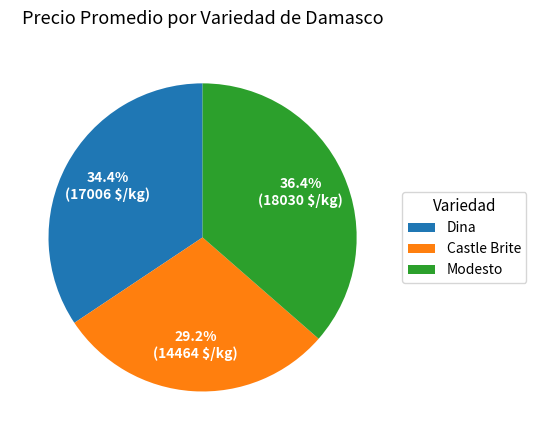

Count the number of slices in the pie.

3